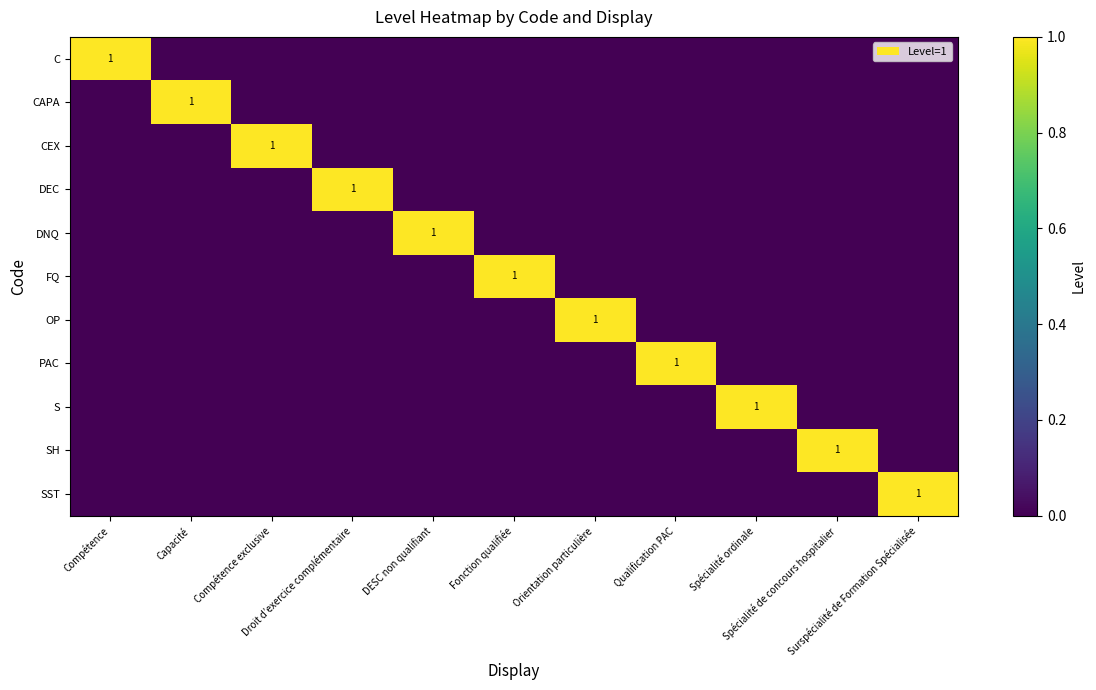

List the series in order of their peak value, highest first.

C, CAPA, CEX, DEC, DNQ, FQ, OP, PAC, S, SH, SST